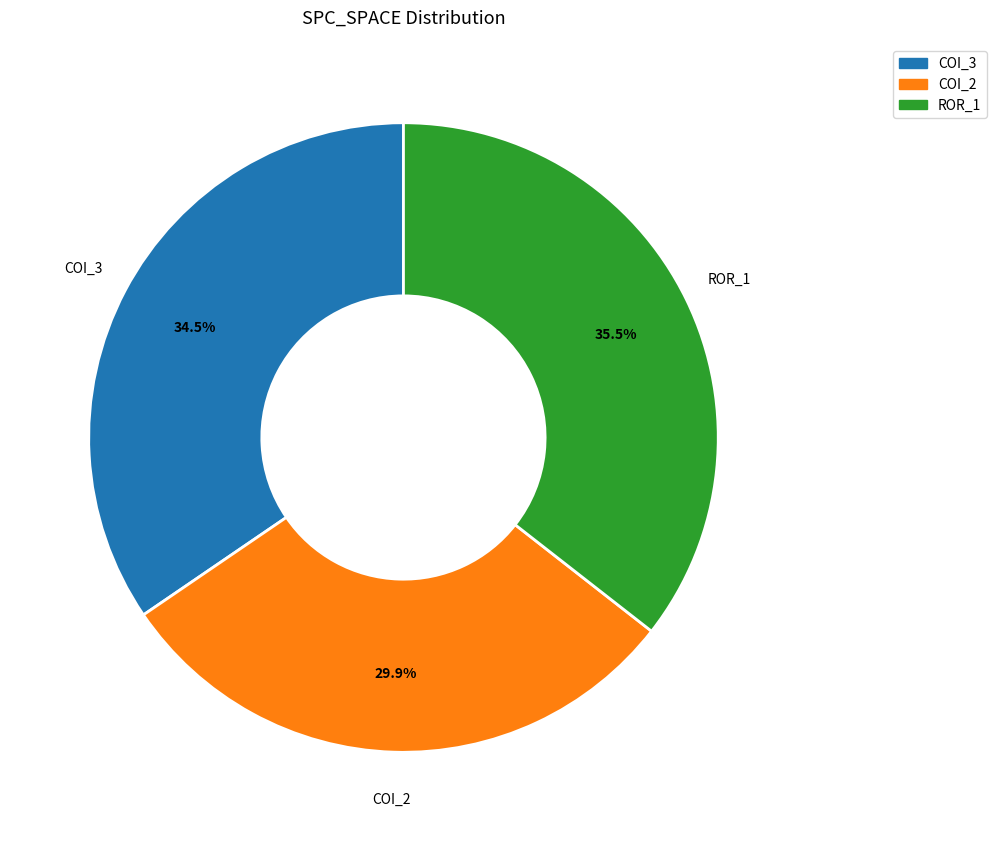

Is there any slice that represents more than half of the pie?

No